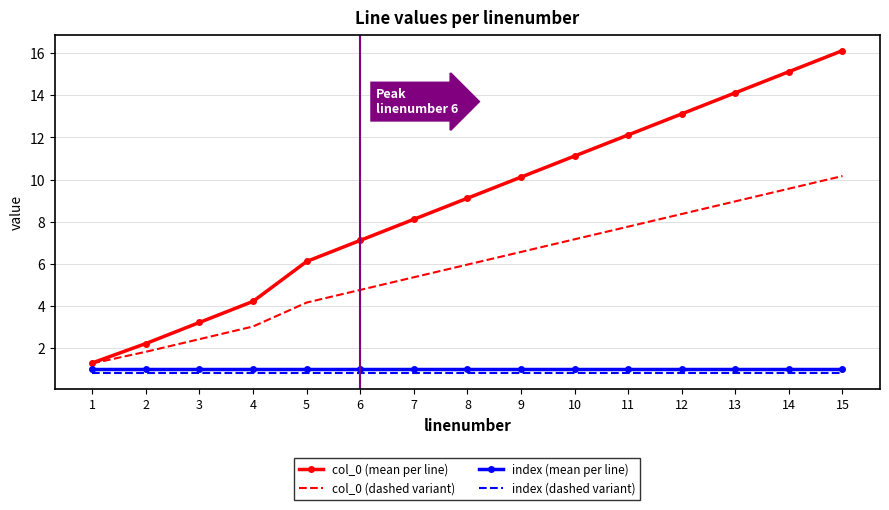

Which series has the largest total across all categories?

col_0 (mean per line)